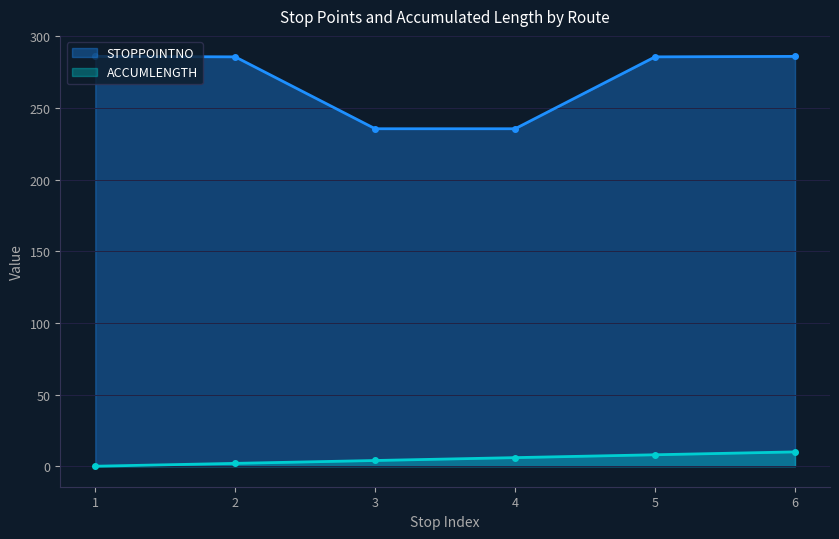

What is the difference between the maximum and minimum values in the STOPPOINTNO series?

50.5